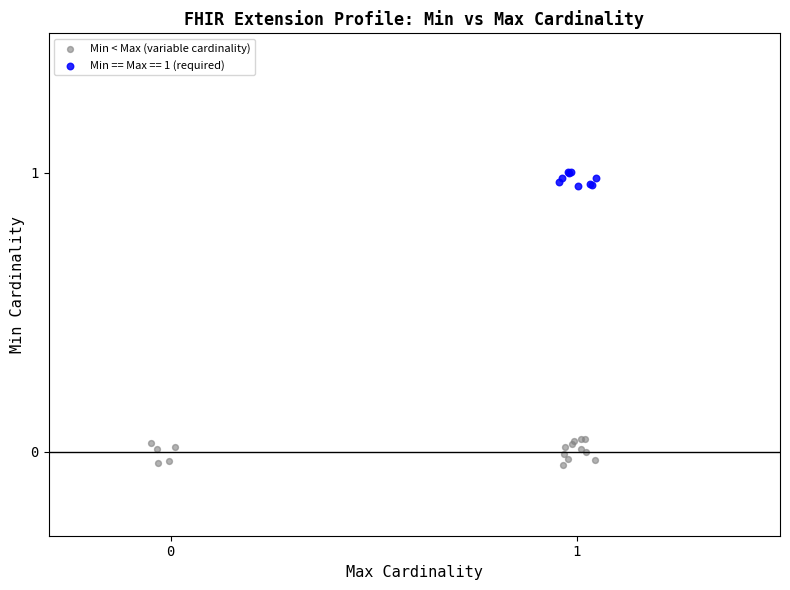

Which series contains the lowest Y value?

Min < Max (variable cardinality)